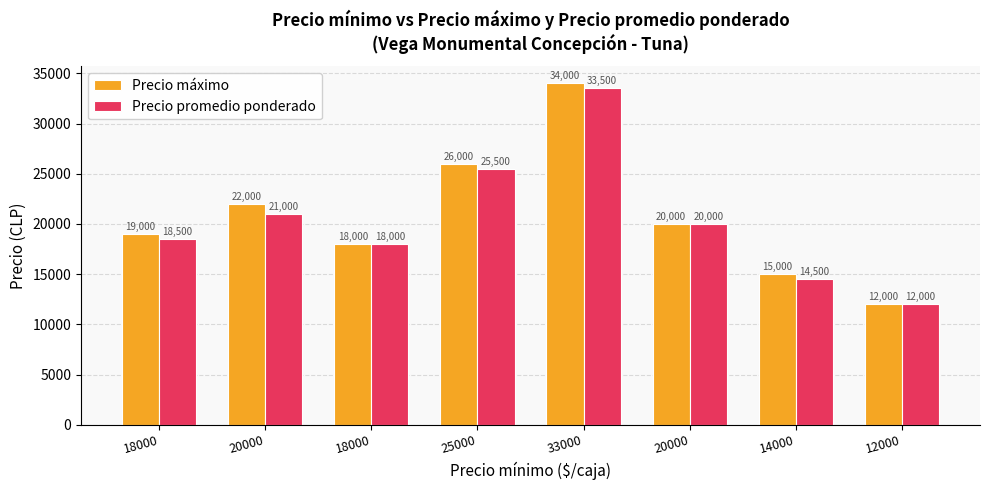

How many series are shown in this chart?

2